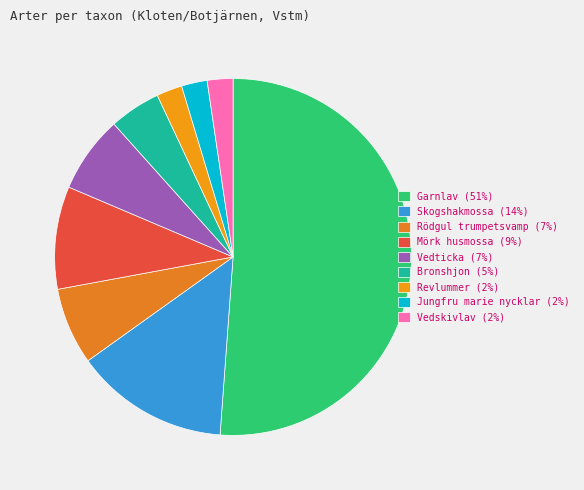

To the nearest percent, what portion does Revlummer represent?

2%